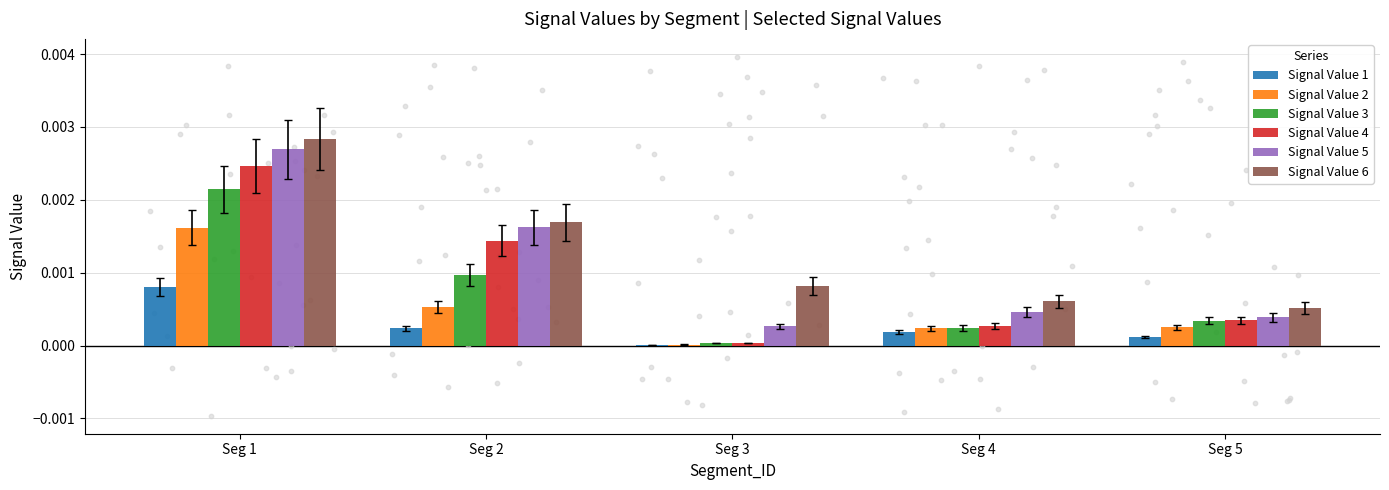

Which series reaches the maximum Y coordinate?

Signal Value 6